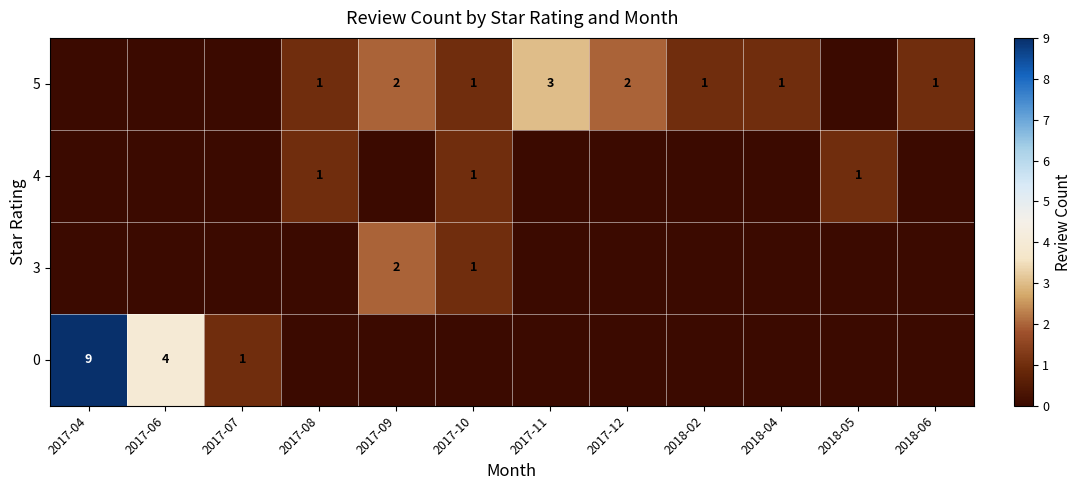

The value of 0 at 2017-06 is 1. True or false?

False